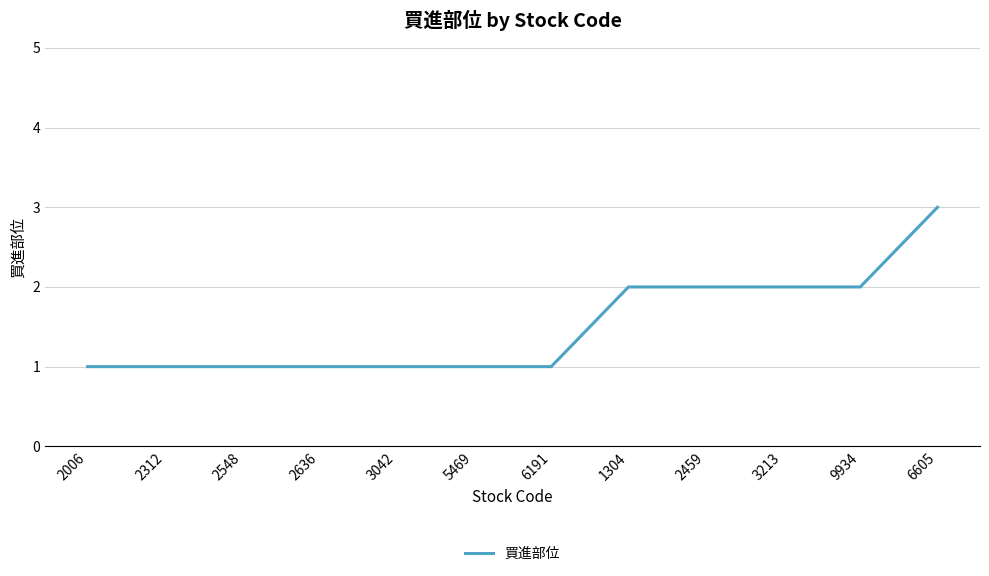

Which category has the highest value across all series?

6605